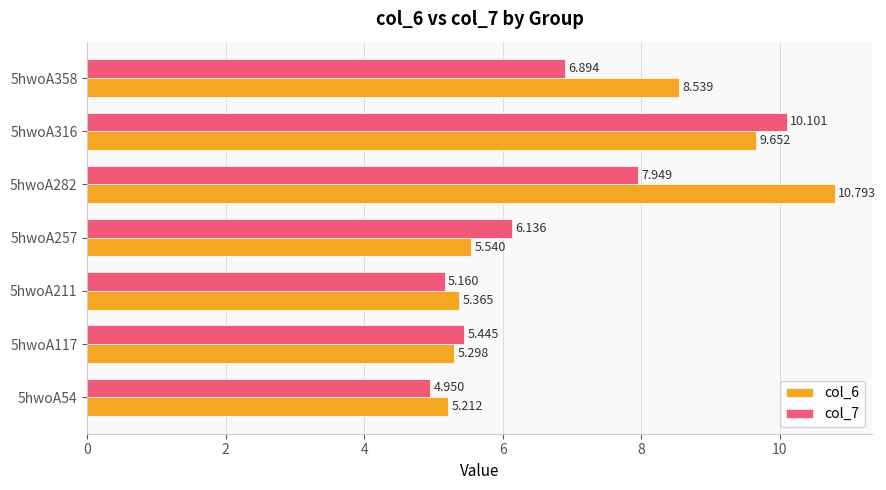

Is the value of col_7 at 5hwoA316 greater than the value of col_6 at 5hwoA211?

Yes